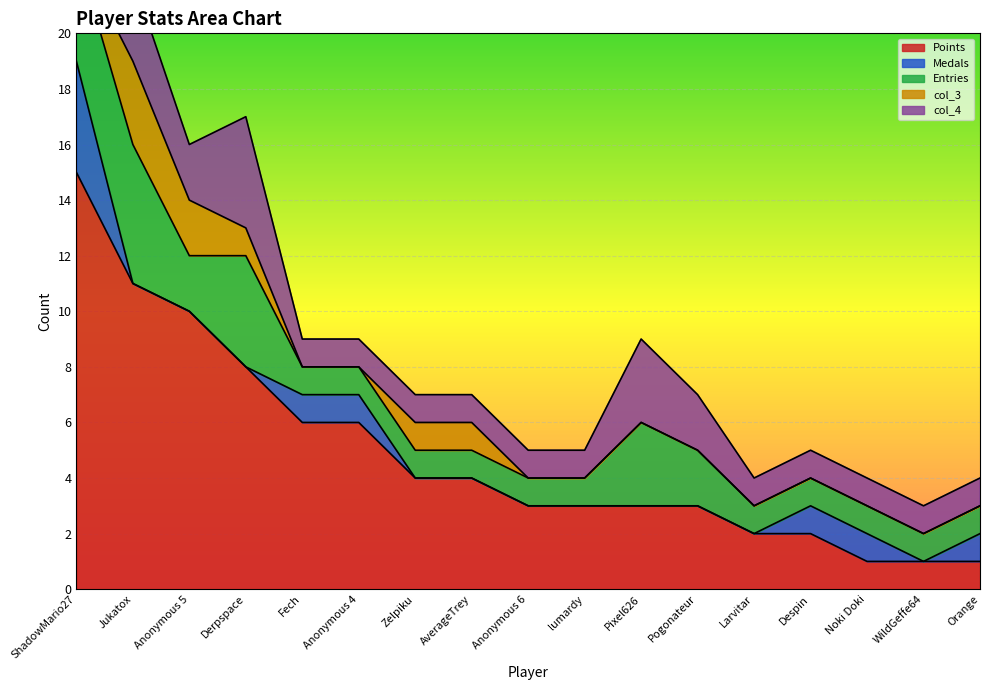

What is the label of the 7th point from the left?

Zelpiku